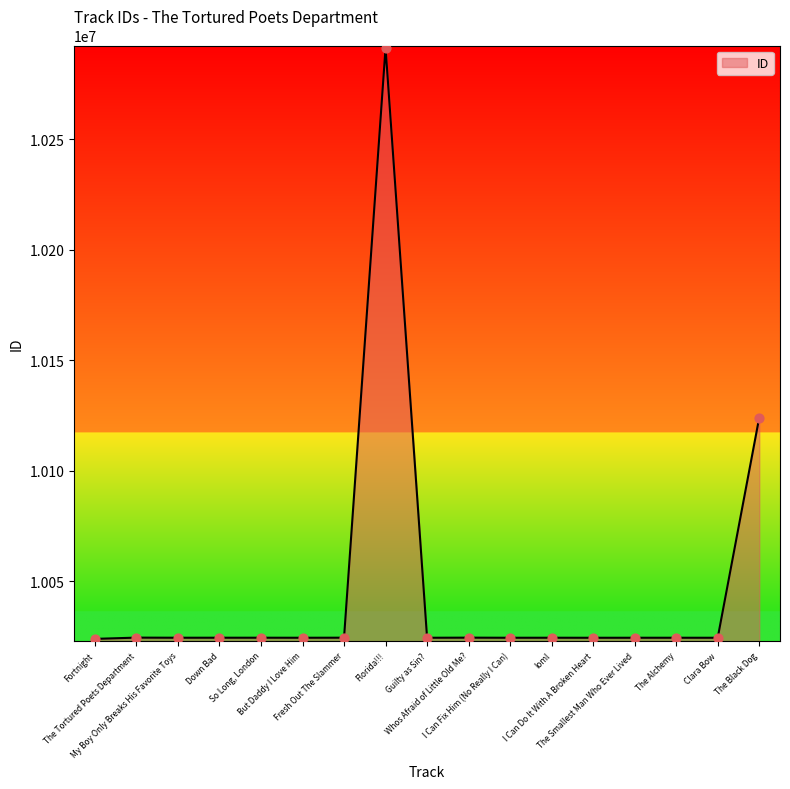

What is the change in value from The Tortured Poets Department to The Smallest Man Who Ever Lived?

-59